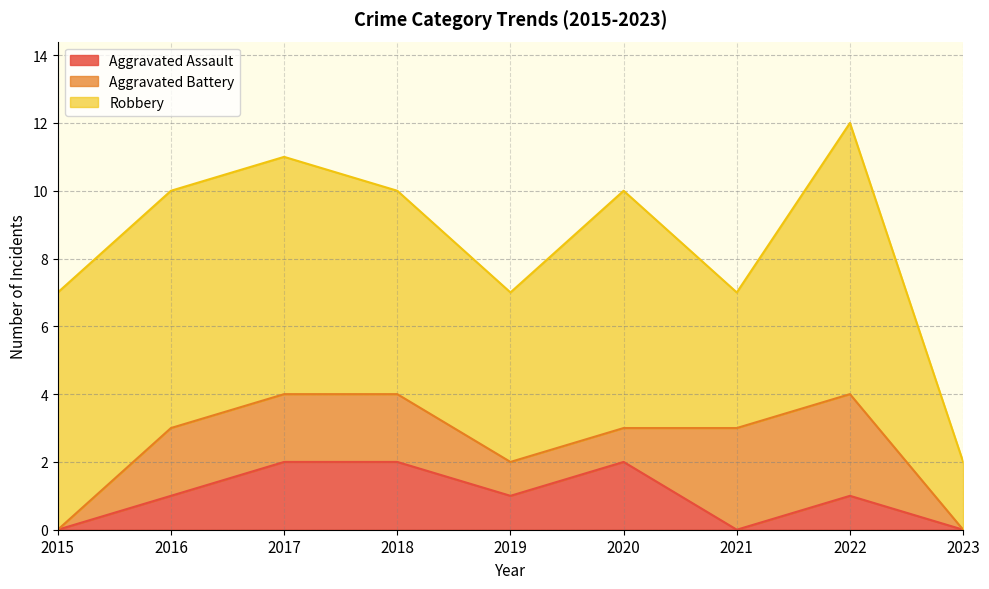

At which category does Aggravated Assault reach its first local valley?

2019